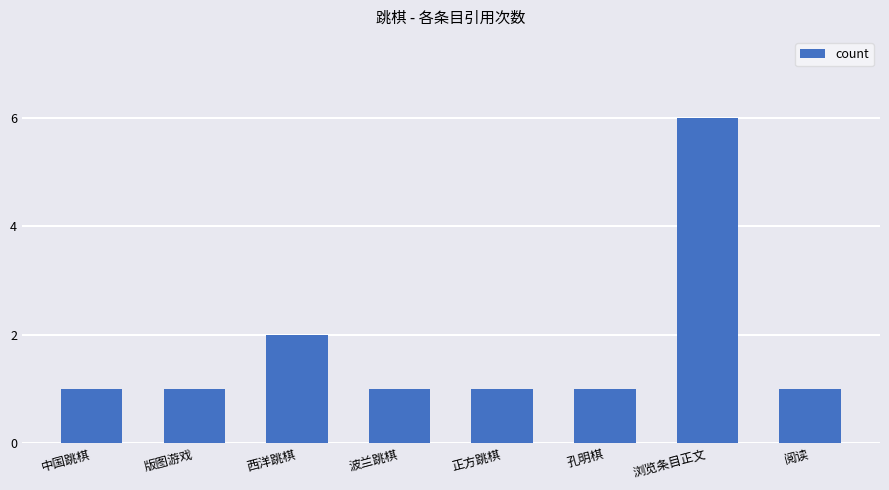

At which label is the value closest to 3?

西洋跳棋